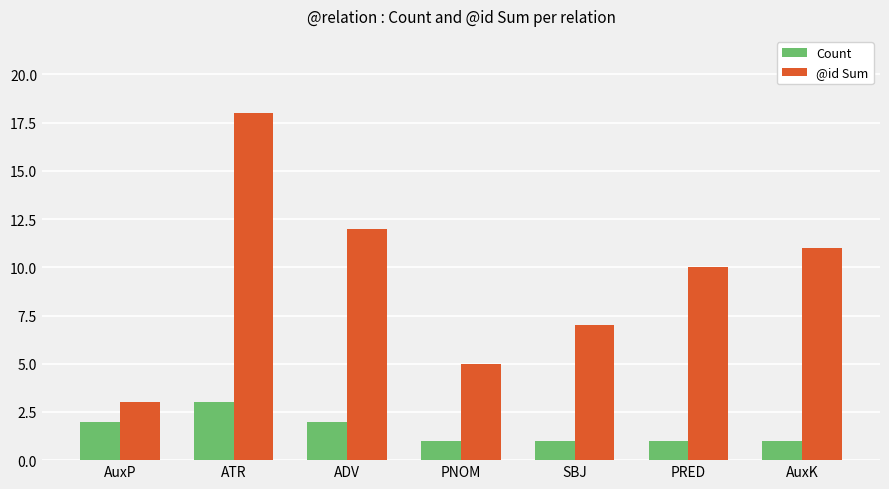

What is the total value across all series at AuxK?

12